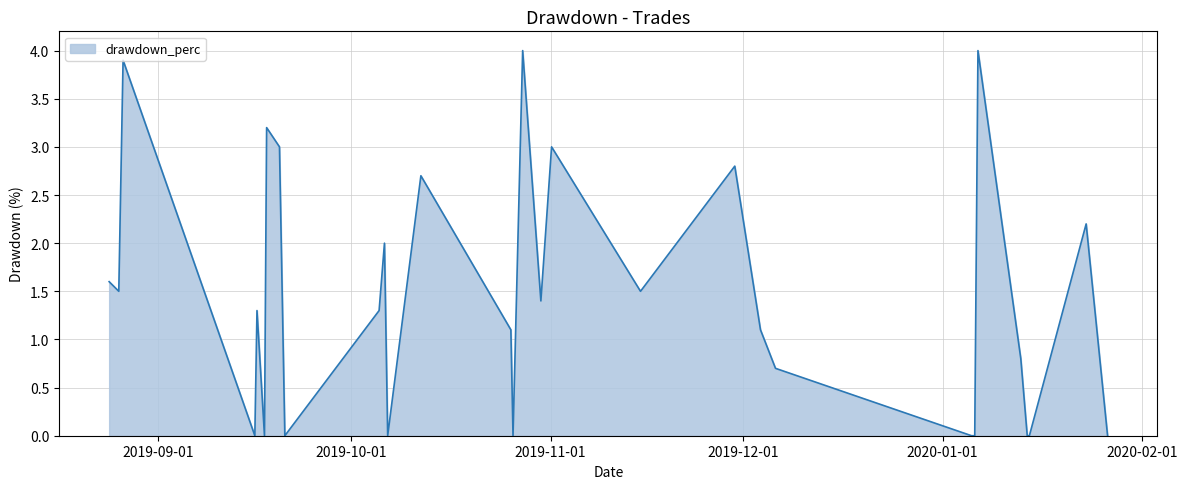

What is the difference between the maximum and minimum values?

4.0